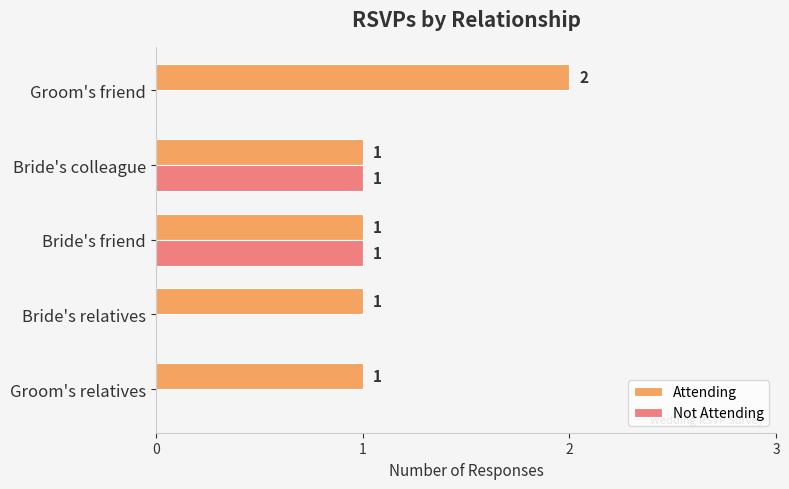

At which label does Attending reach its peak?

Groom's friend